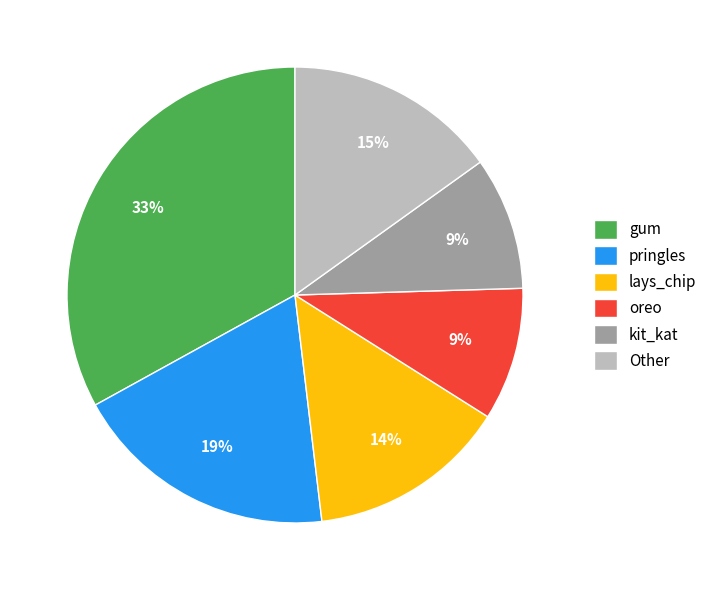

To the nearest percent, what is the difference between the largest and smallest slice percentages?

24%